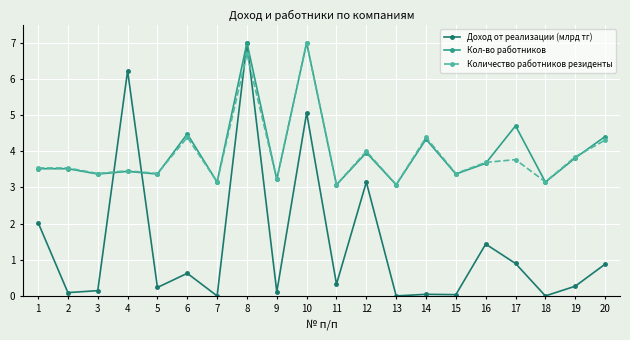

True or false: Количество работников резиденты has a value of 2.5 at 19.

False